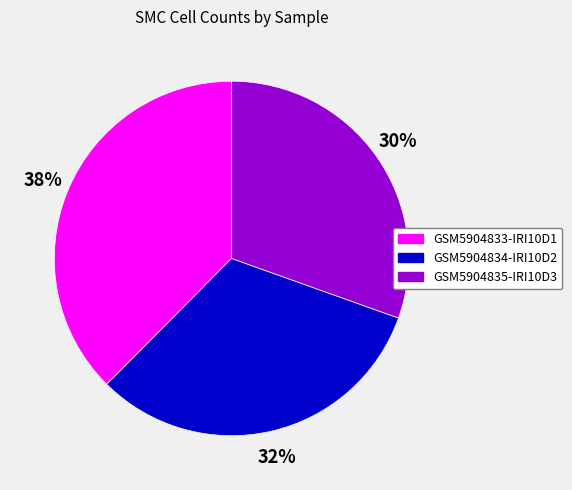

What percentage is the GSM5904833-IRI10D1 slice, to the nearest percent?

38%